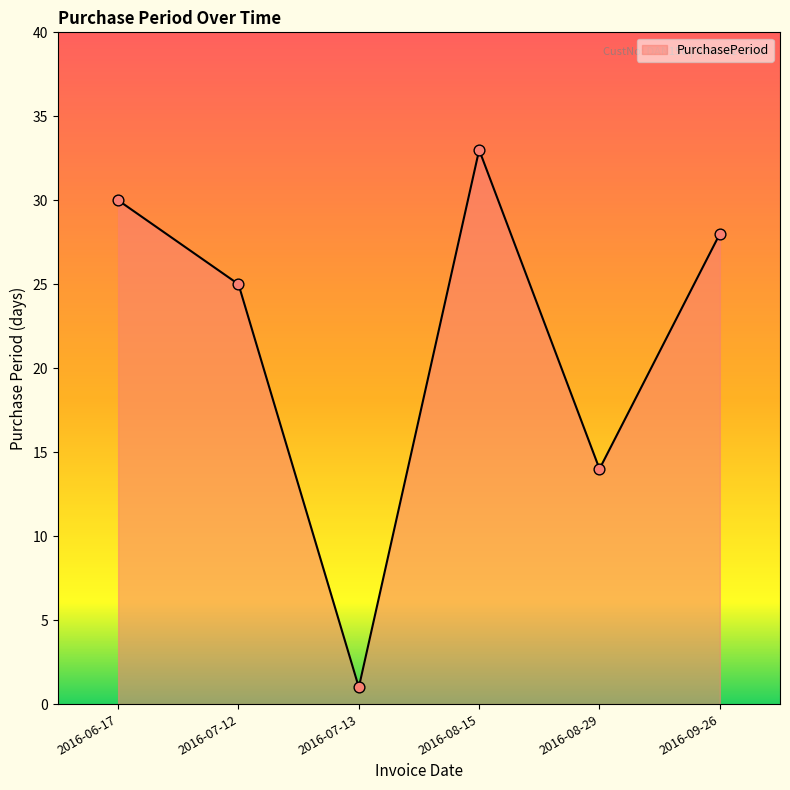

What is the ratio of the value at 2016-08-15 to the value at 2016-06-17?

1.1